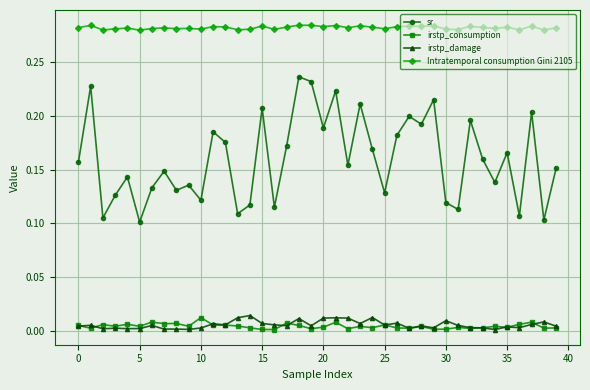

In irstp_consumption, how many points are higher than both neighbors (excluding endpoints)?

13